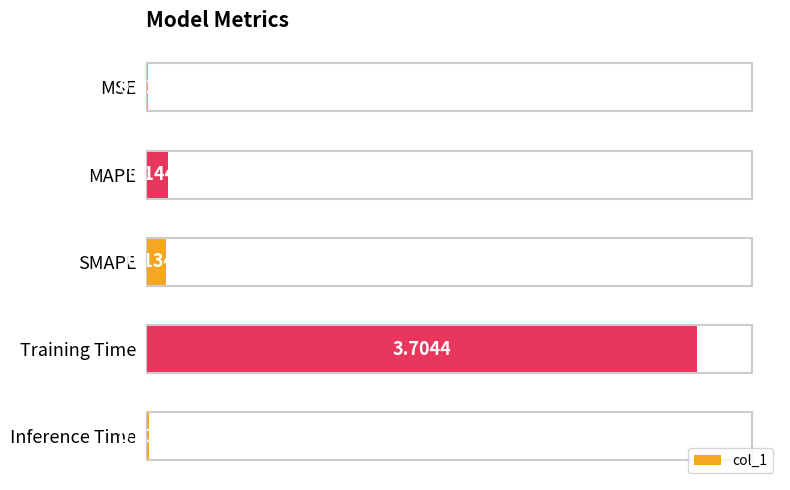

Where is the data nearest to the value 1?

MAPE